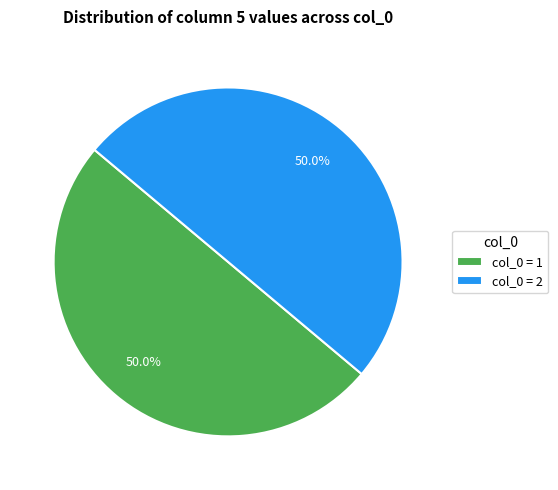

What is the ratio of the value at col_0 = 1 to the value at col_0 = 2?

1.0